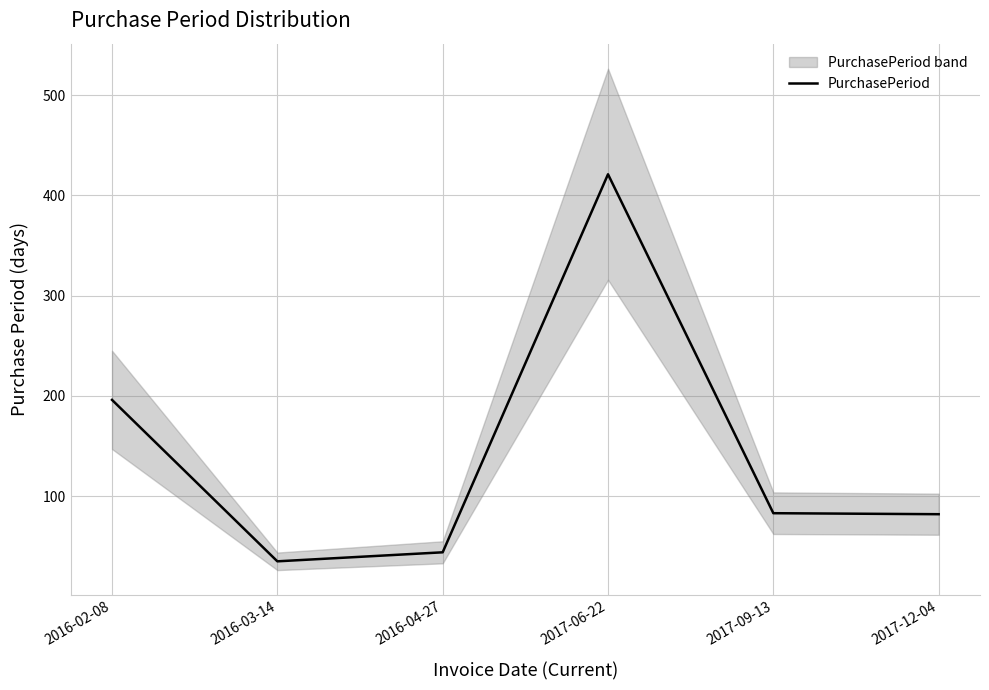

What is the sum of the values at 2016-02-08 and 2017-12-04?

278